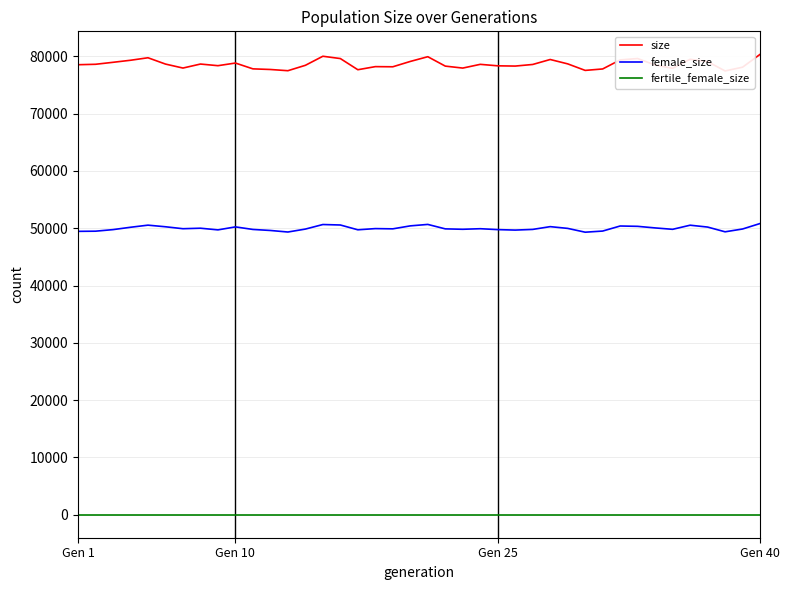

Is this an area chart (filled region under the line)?

No